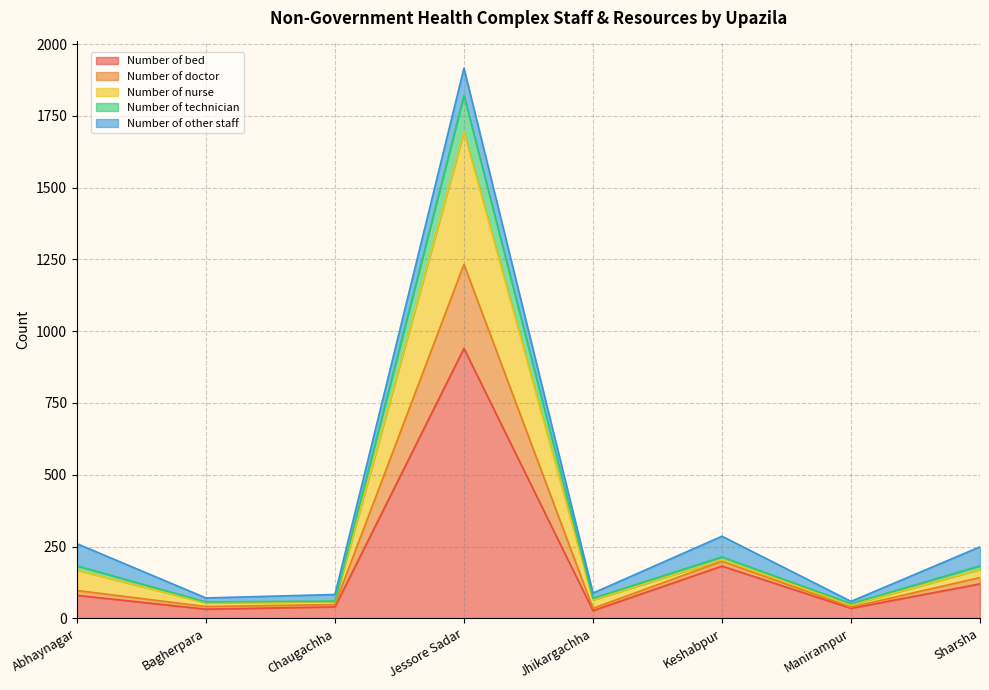

At which category is the sum across all series the highest?

Jessore Sadar